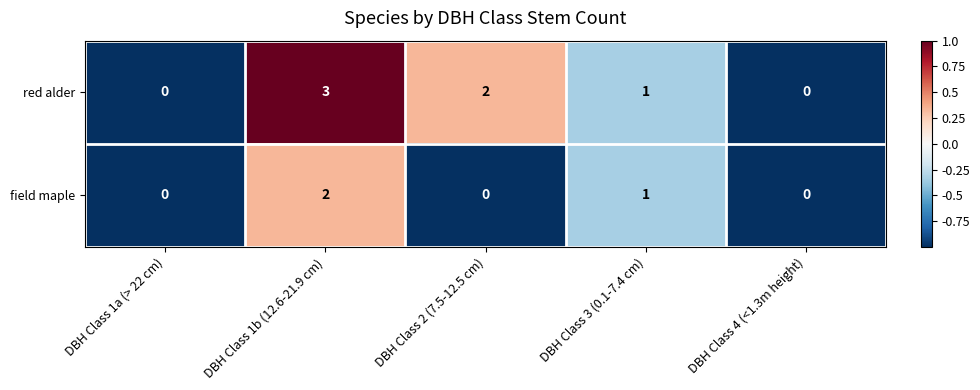

Reading left to right, what are all the values shown in this chart?

red alder: DBH Class 1a (> 22 cm)=0	DBH Class 1b (12.6-21.9 cm)=3	DBH Class 2 (7.5-12.5 cm)=2	DBH Class 3 (0.1-7.4 cm)=1	DBH Class 4 (<1.3m height)=0
field maple: DBH Class 1a (> 22 cm)=0	DBH Class 1b (12.6-21.9 cm)=2	DBH Class 2 (7.5-12.5 cm)=0	DBH Class 3 (0.1-7.4 cm)=1	DBH Class 4 (<1.3m height)=0